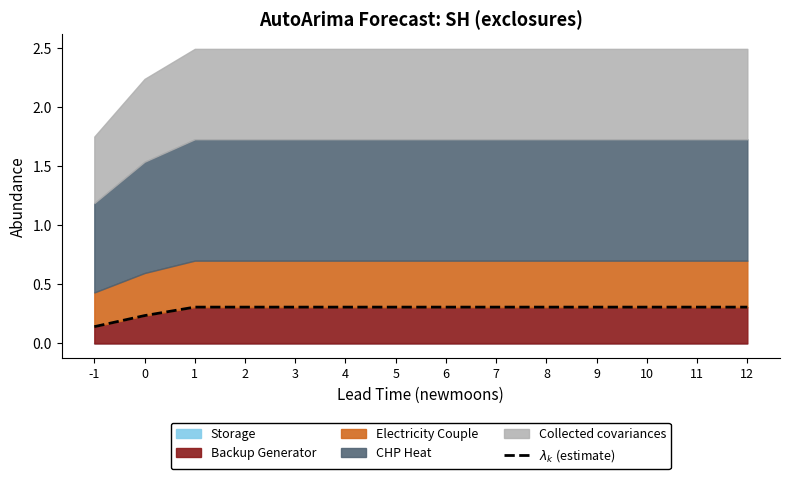

How many lines are shown in the chart?

1